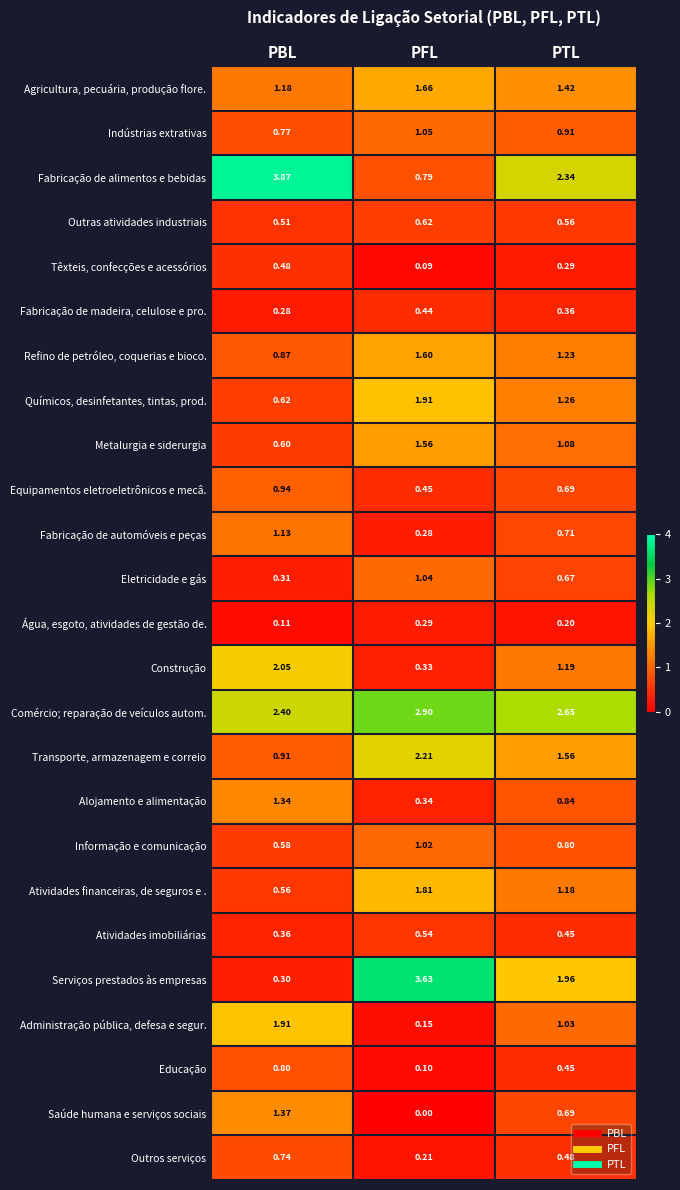

Which series has the largest total across all categories?

Comércio; reparação de veículos autom.